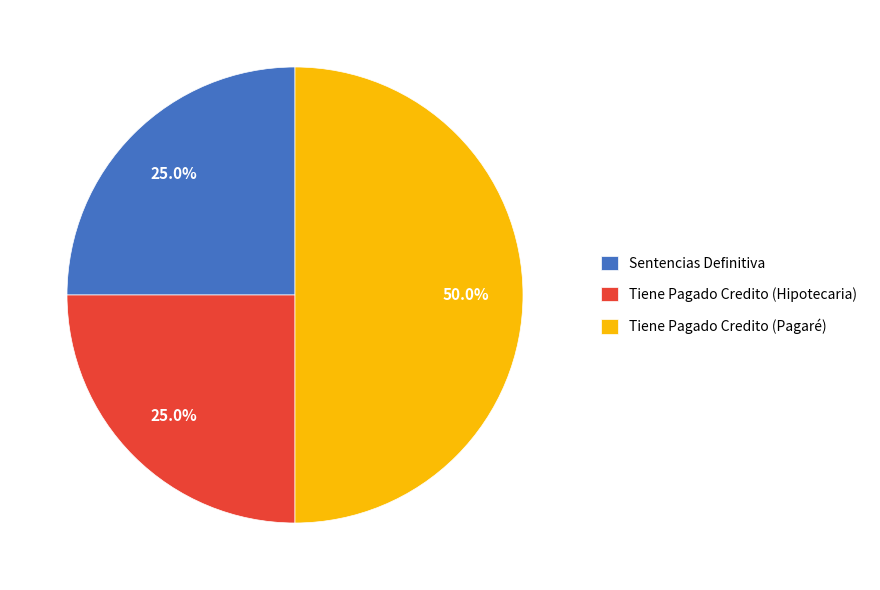

Is Sentencias Definitiva the majority of the pie?

No